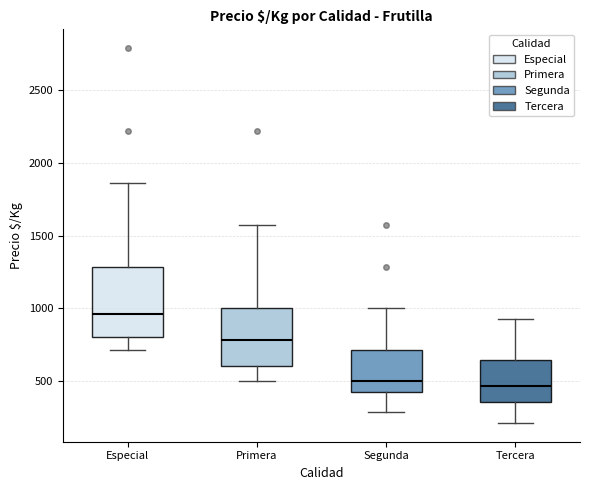

Which box's median line is the highest?

Especial